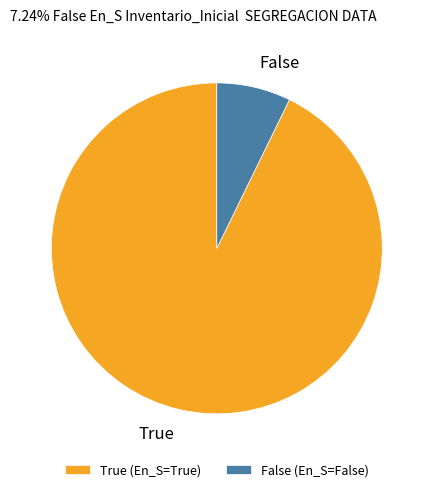

True or false: False accounts for 1% of the total.

False